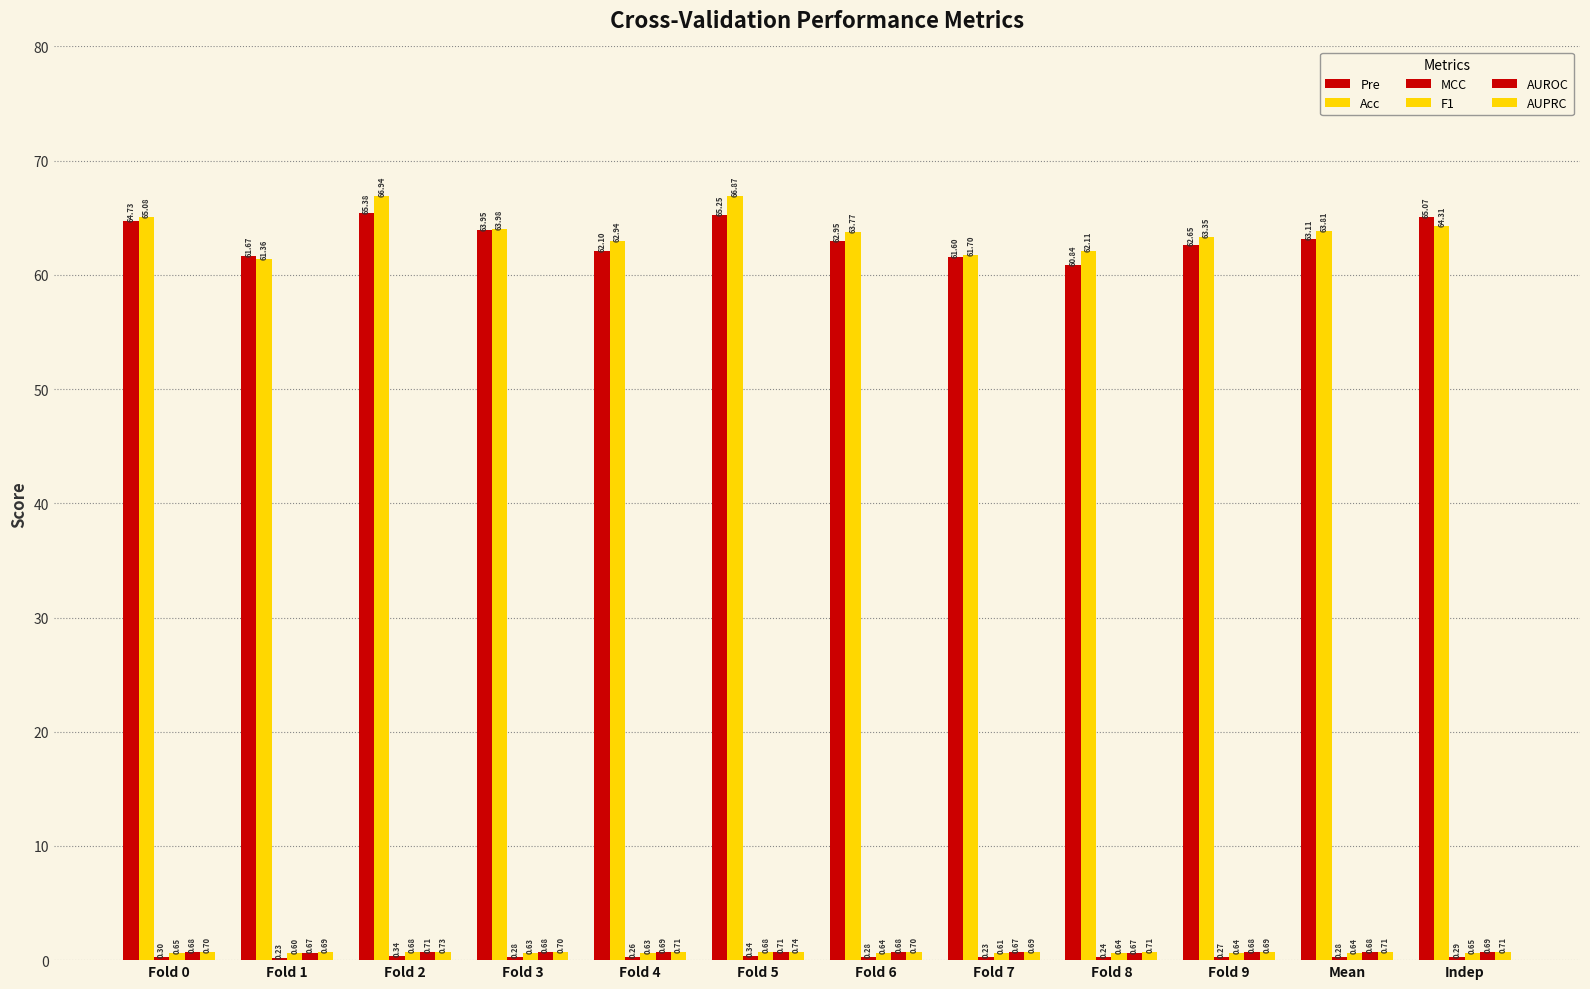

What is the difference between the Pre values at Fold 2 and Fold 7?

3.8